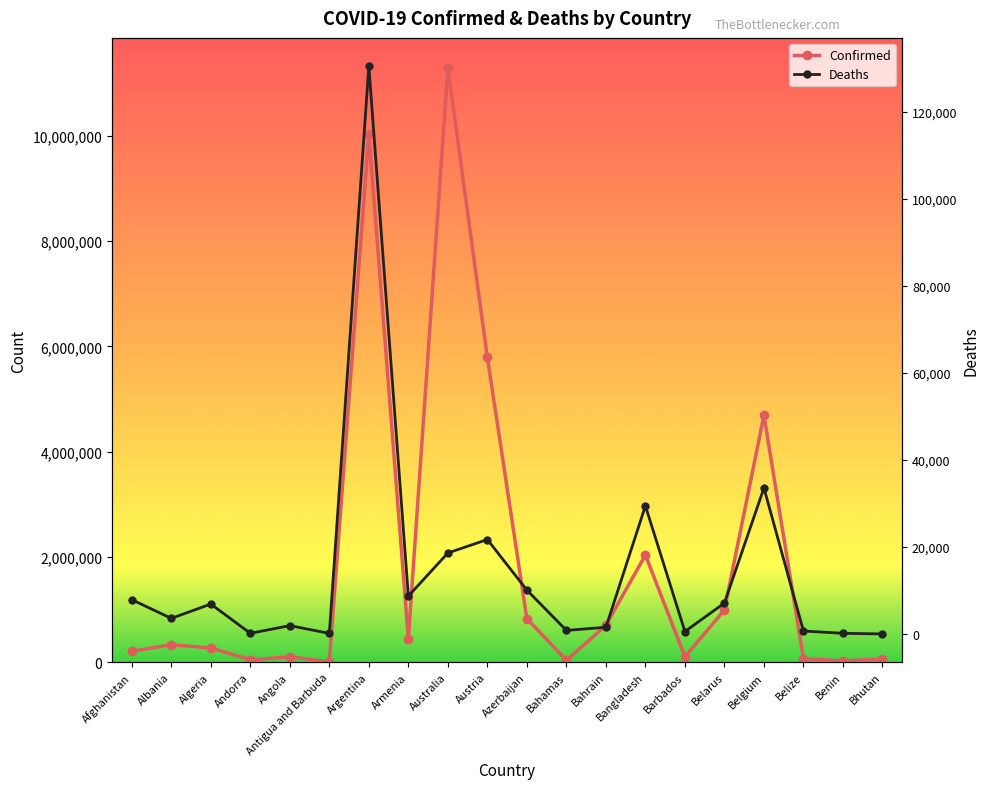

Does the chart display data point markers on the line(s)?

Yes